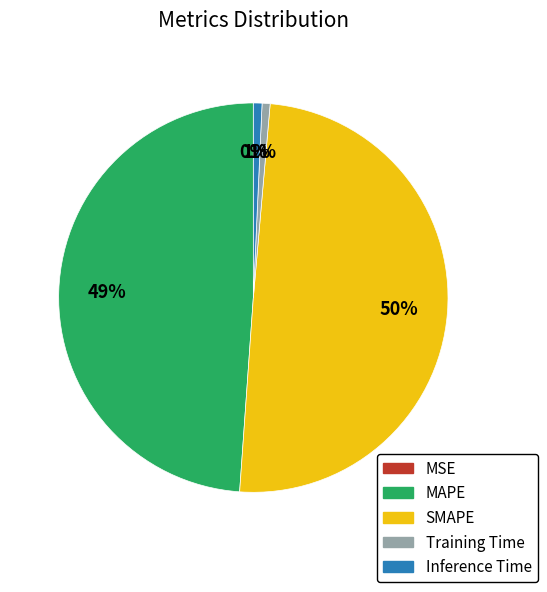

Which slice is the largest?

SMAPE